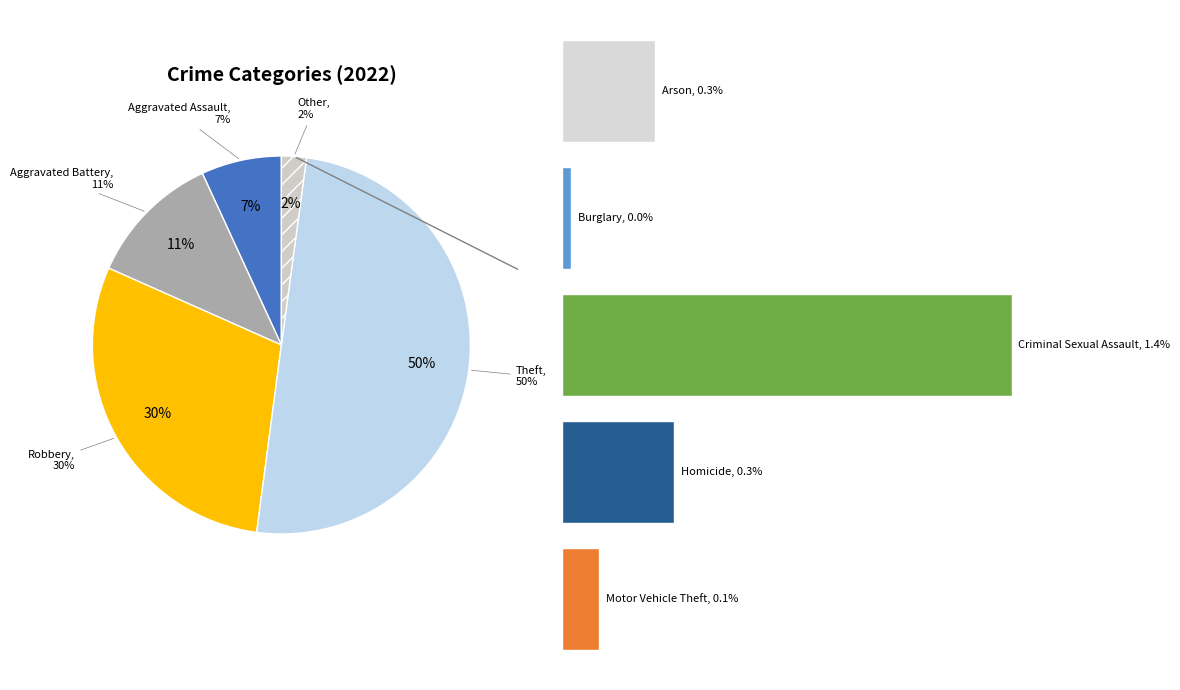

Is it true that Theft is 50% of the pie?

True